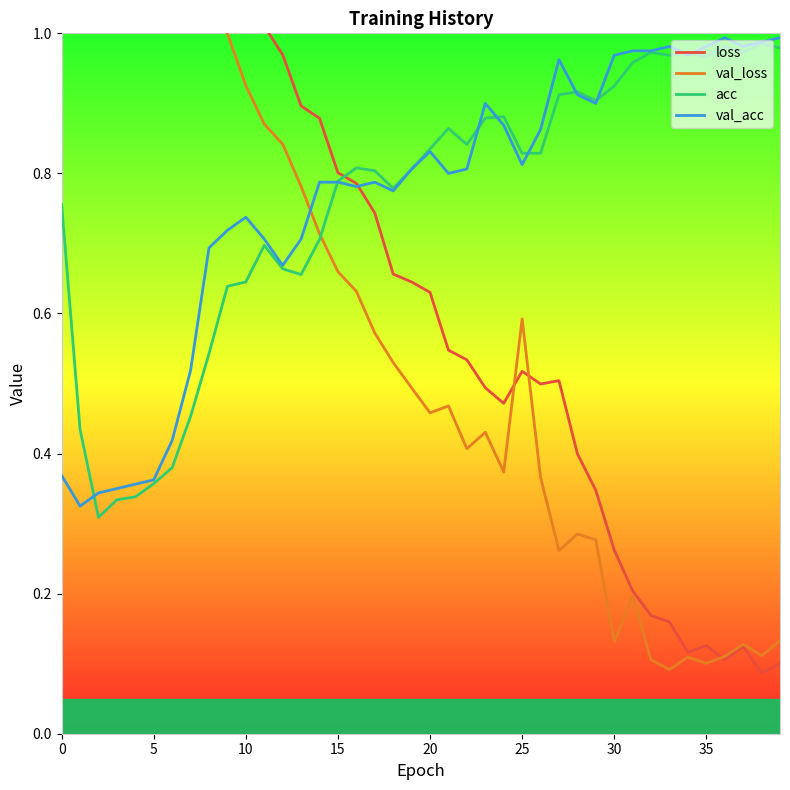

What is the value of the acc point at the 2nd from the left?

0.4